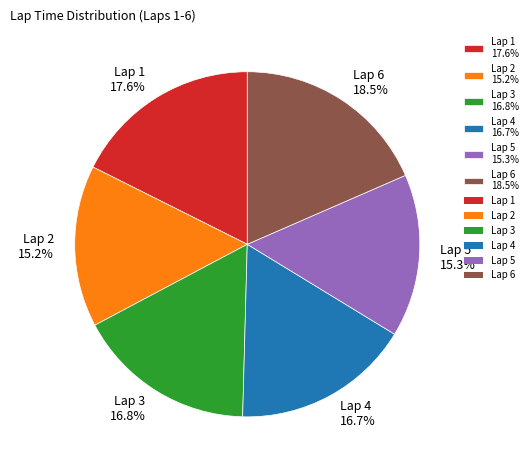

Which category has the biggest portion of the pie?

Lap 6